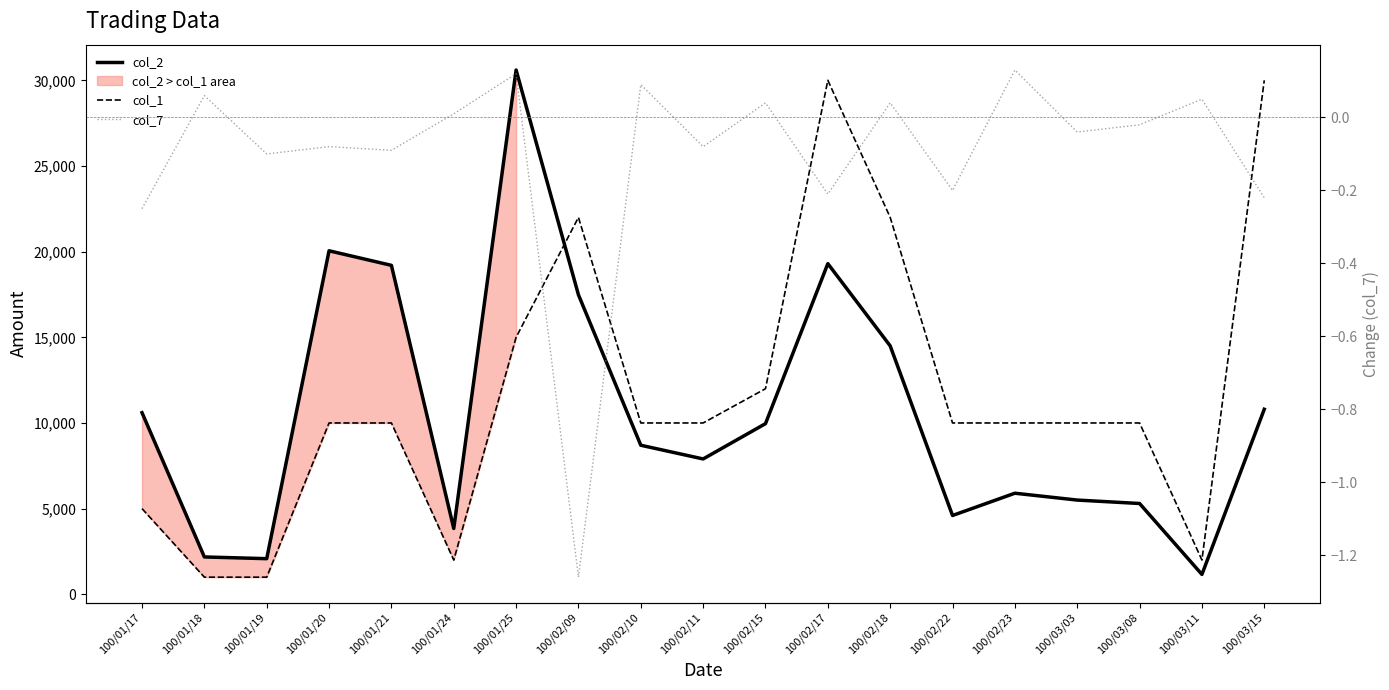

What position from the left is 100/01/24?

6